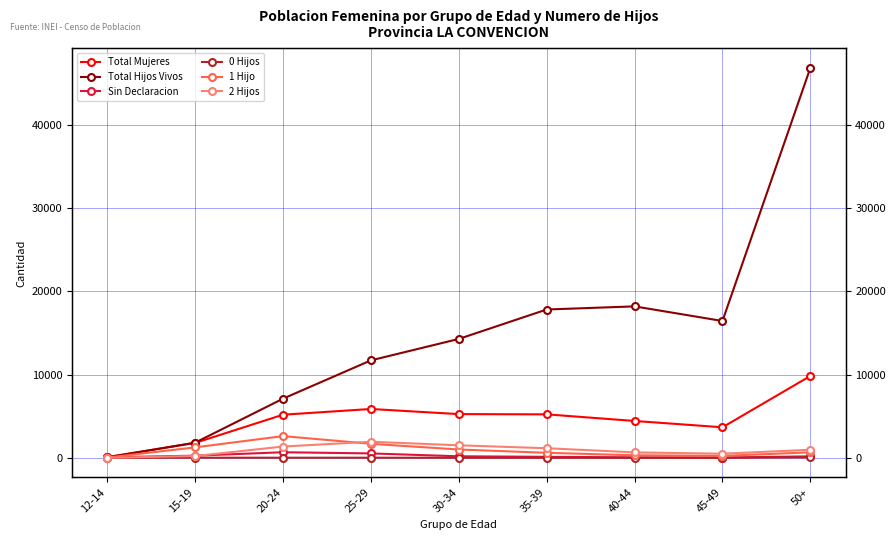

What is the highest value of the 1 Hijo series?

2613